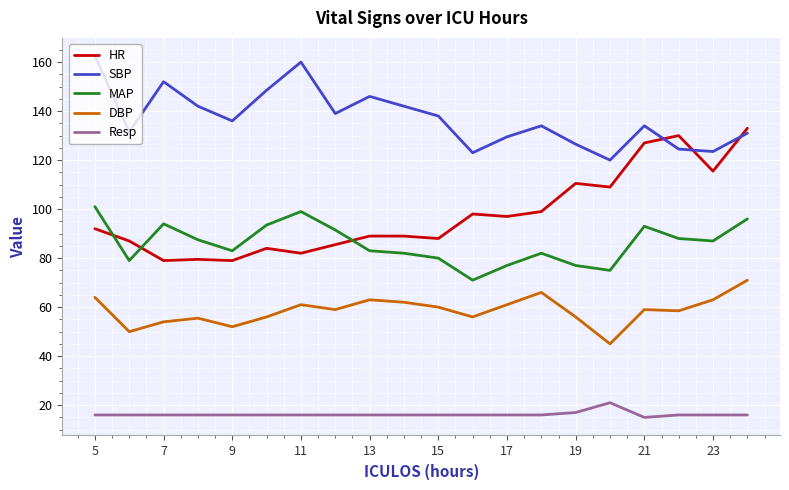

What is the difference between the maximum and minimum values in the MAP series?

30.0